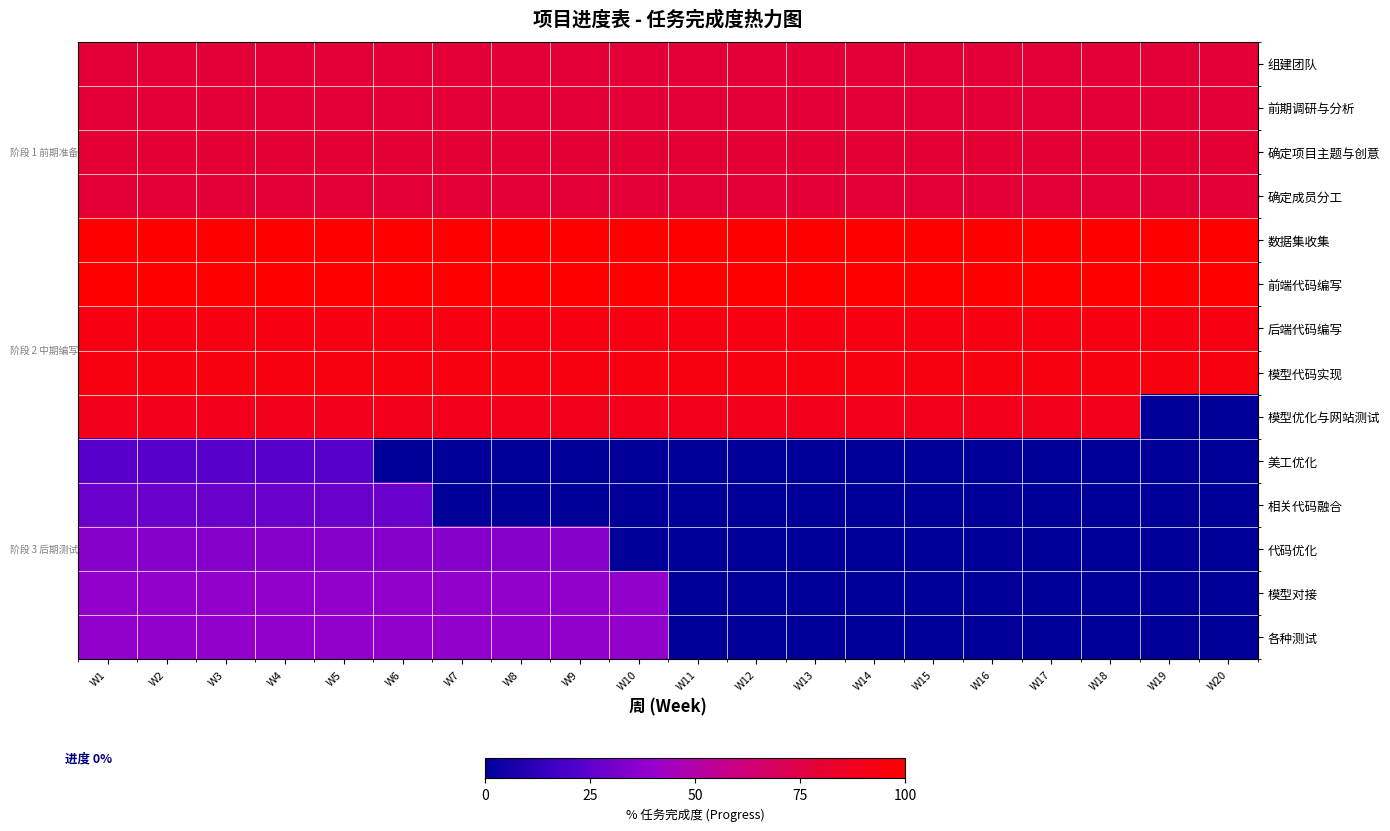

At how many categories does at least one series exceed 35?

20